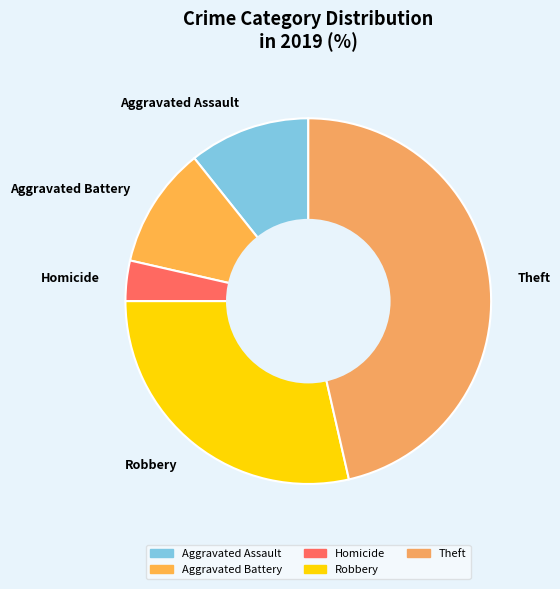

What is the largest slice in the pie chart?

Theft